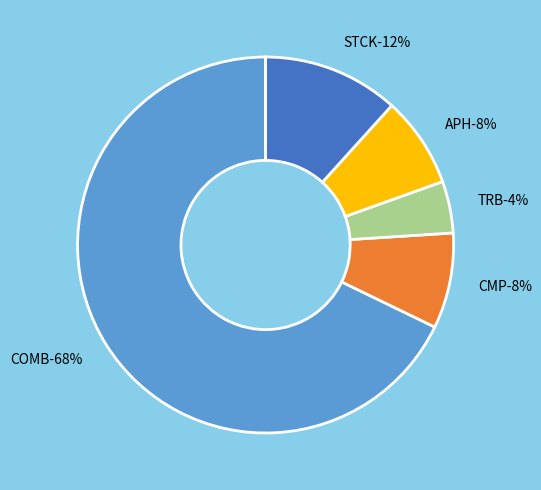

Which category has the biggest portion of the pie?

COMB